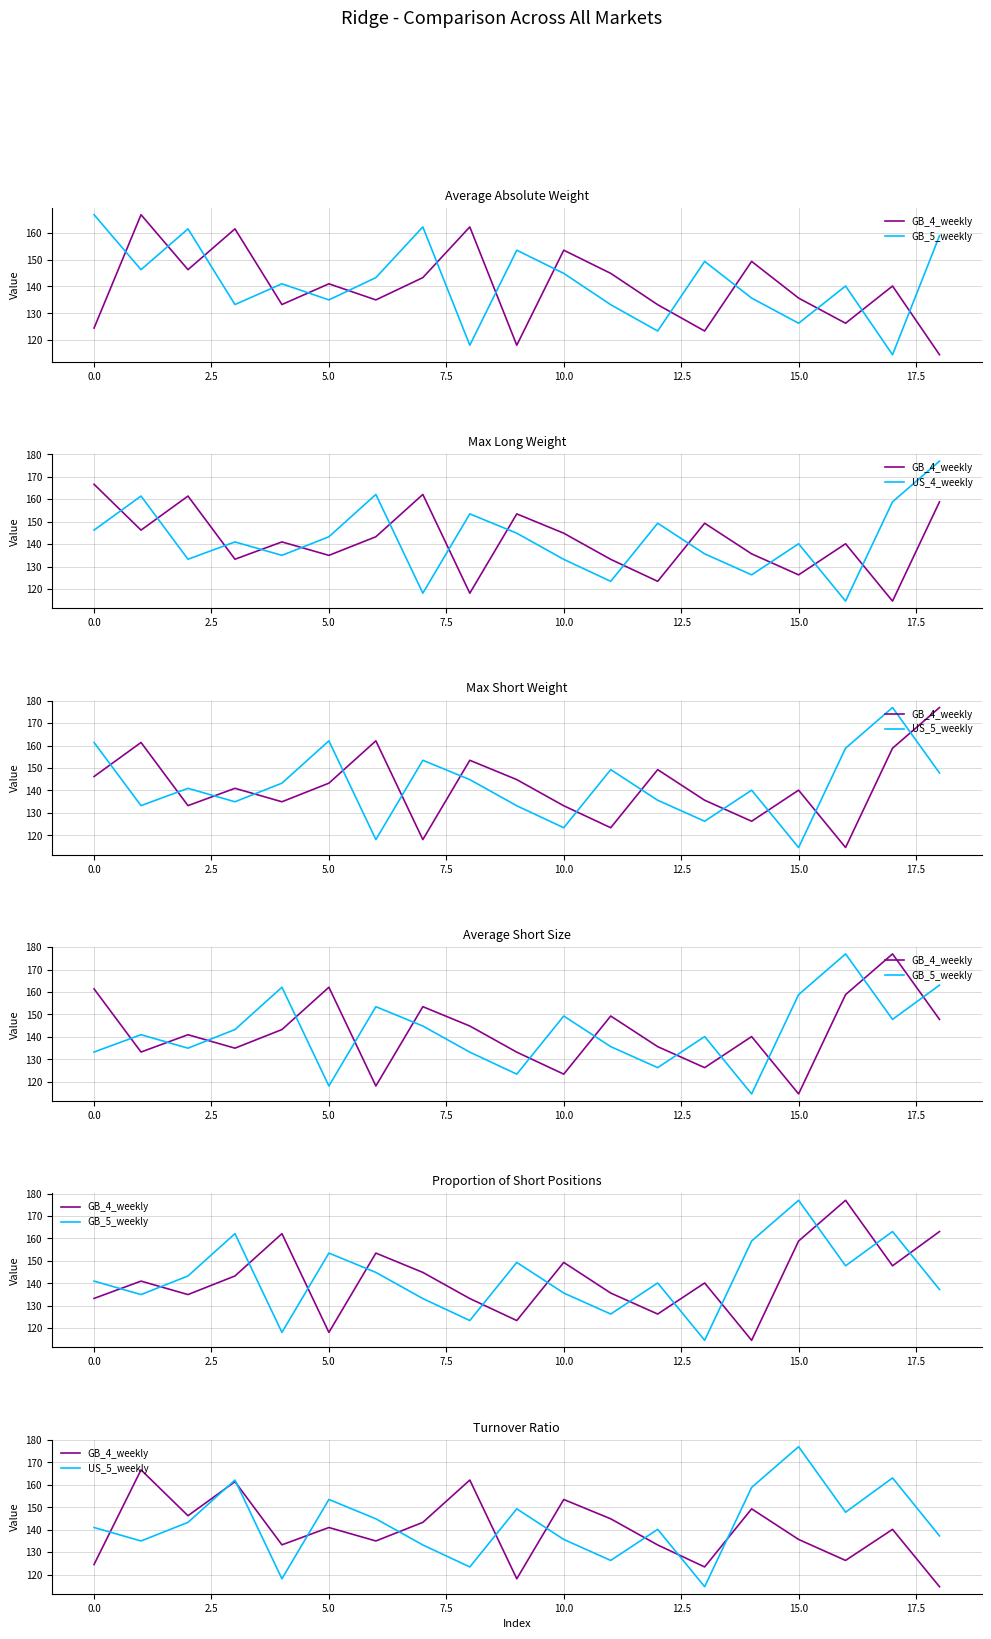

Between −2.5 and 18, which series saw the biggest shift?

US_4_weekly